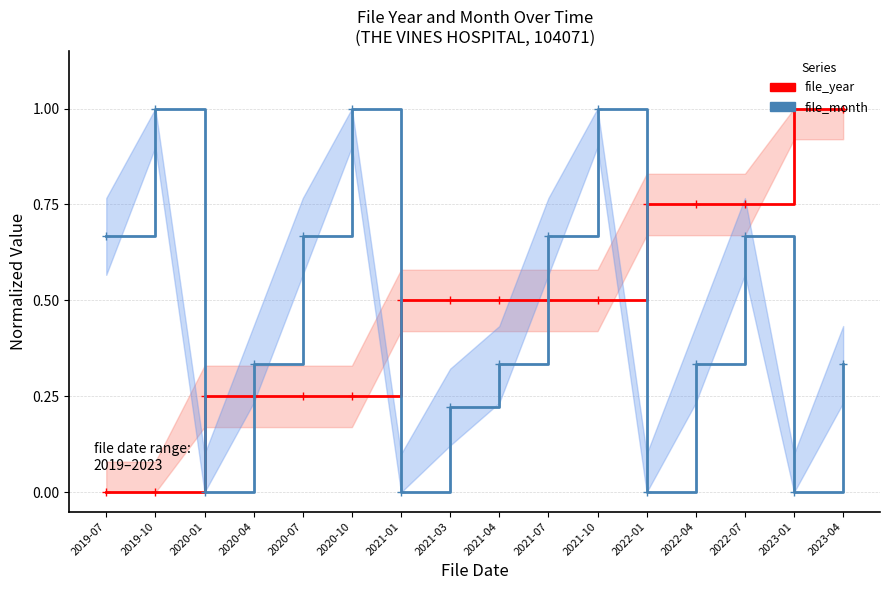

The value of file_month at 2021-01 is 0.0. True or false?

True